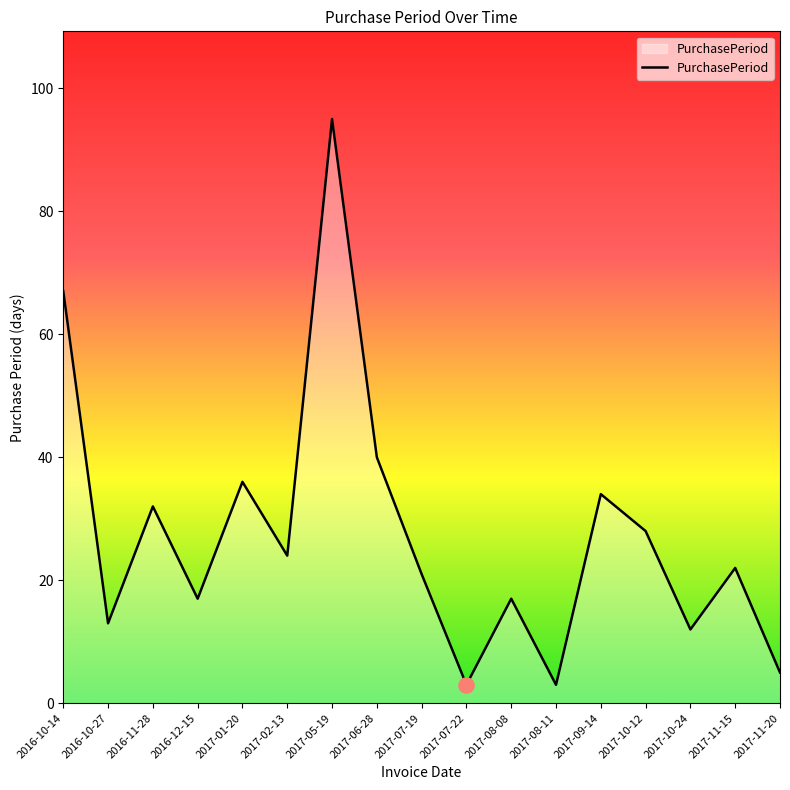

Approximately how many times larger is the value at 2017-10-24 compared to 2016-10-27?

0.9